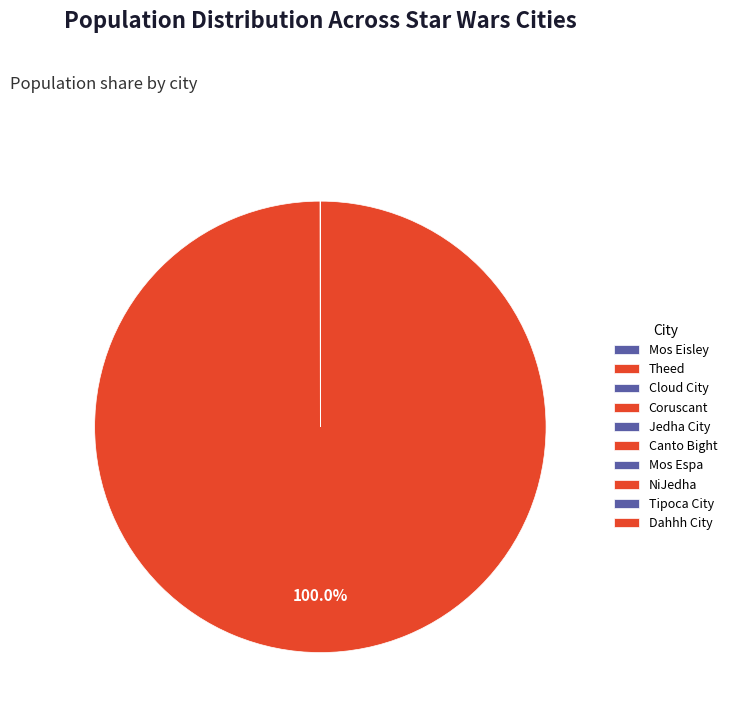

To the nearest percent, what is the average slice percentage?

10%